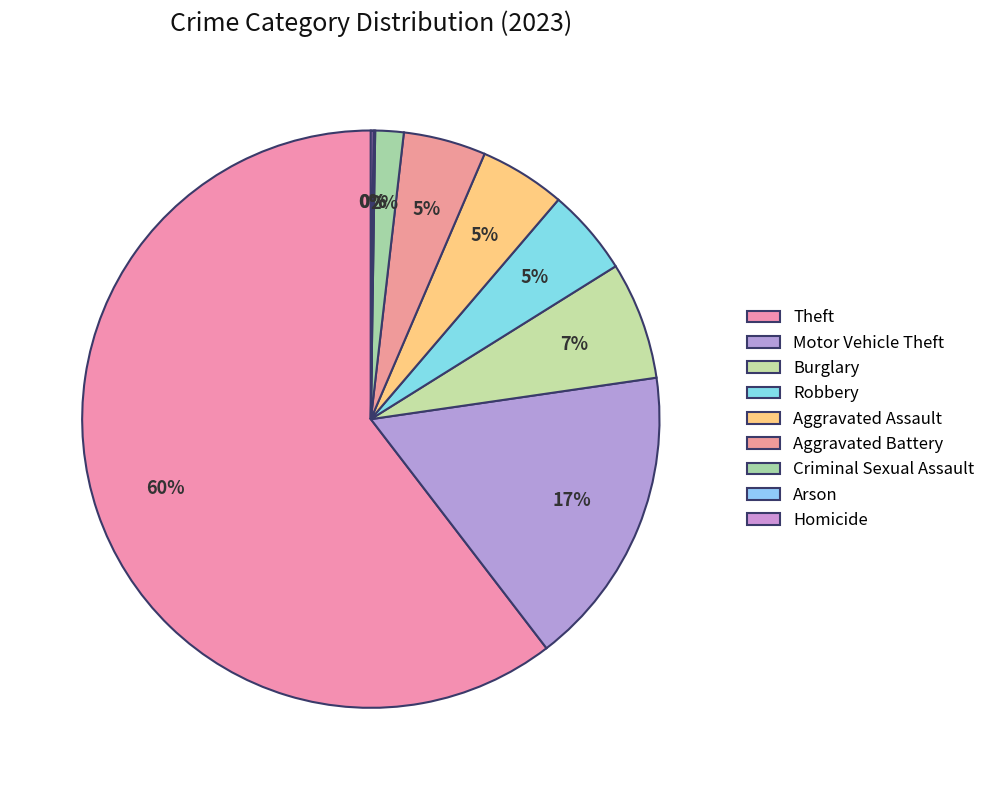

Which category has the biggest portion of the pie?

Theft